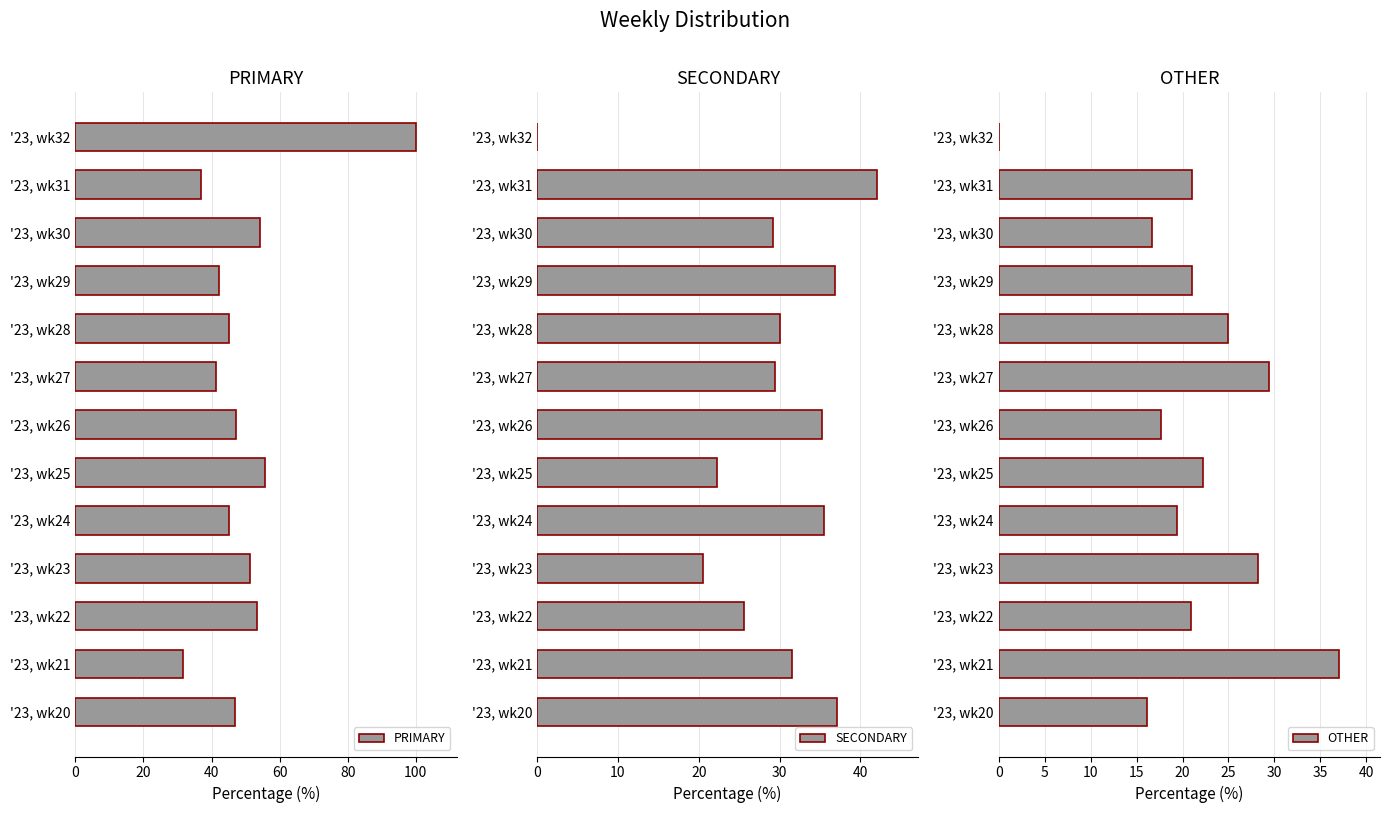

True or false: PRIMARY has a value of 36.8 at '23, wk31.

True